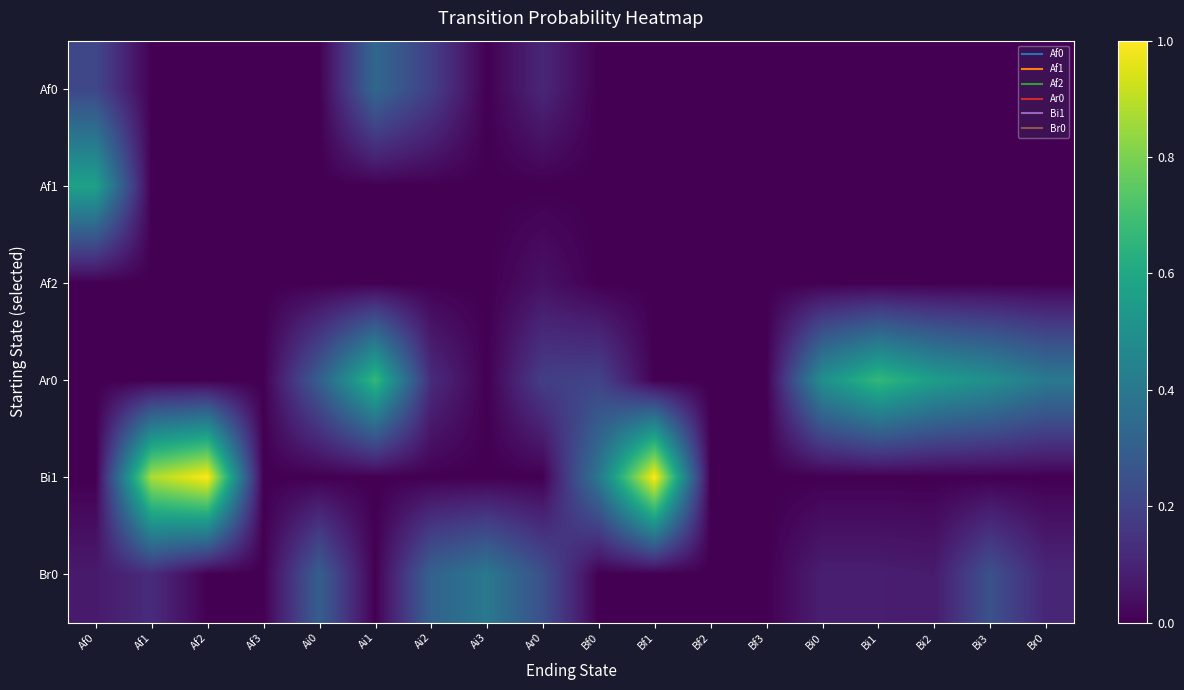

Which category has the lowest value across all series?

Af1